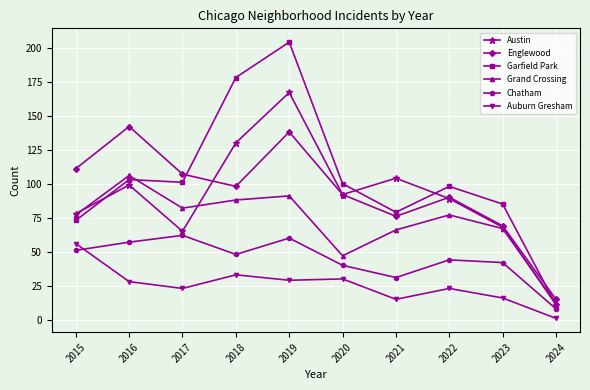

What is the value of the Englewood point at the 3rd from the left?

107